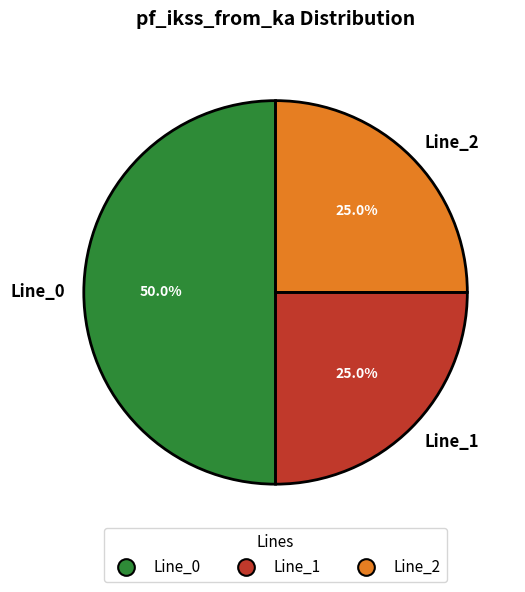

To the nearest percent, what is the difference between the Line_2 and Line_0 slice percentages?

25%